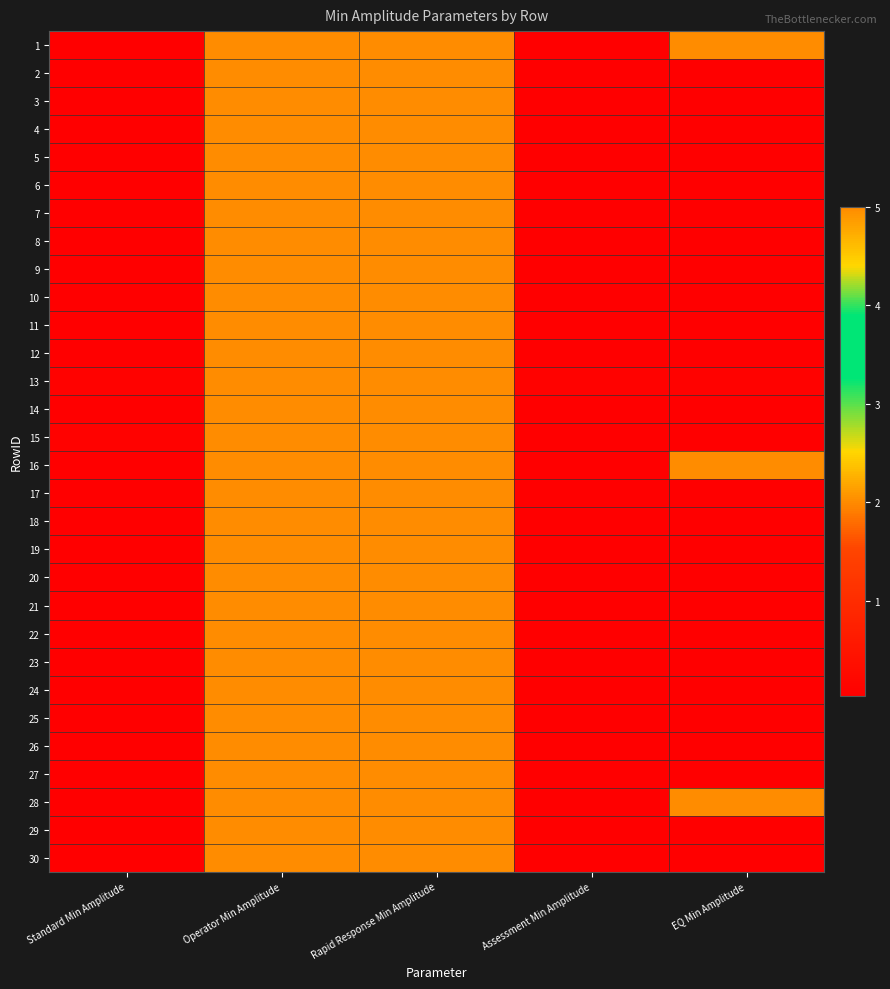

Reading right to left, extract all data points from this chart.

1: EQ Min Amplitude=5.0	Assessment Min Amplitude=0.0	Rapid Response Min Amplitude=5.0	Operator Min Amplitude=5.0	Standard Min Amplitude=0.0
2: EQ Min Amplitude=0.0	Assessment Min Amplitude=0.0	Rapid Response Min Amplitude=5.0	Operator Min Amplitude=5.0	Standard Min Amplitude=0.0
3: EQ Min Amplitude=0.0	Assessment Min Amplitude=0.0	Rapid Response Min Amplitude=5.0	Operator Min Amplitude=5.0	Standard Min Amplitude=0.0
4: EQ Min Amplitude=0.0	Assessment Min Amplitude=0.0	Rapid Response Min Amplitude=5.0	Operator Min Amplitude=5.0	Standard Min Amplitude=0.0
5: EQ Min Amplitude=0.0	Assessment Min Amplitude=0.0	Rapid Response Min Amplitude=5.0	Operator Min Amplitude=5.0	Standard Min Amplitude=0.0
6: EQ Min Amplitude=0.0	Assessment Min Amplitude=0.0	Rapid Response Min Amplitude=5.0	Operator Min Amplitude=5.0	Standard Min Amplitude=0.0
7: EQ Min Amplitude=0.0	Assessment Min Amplitude=0.0	Rapid Response Min Amplitude=5.0	Operator Min Amplitude=5.0	Standard Min Amplitude=0.0
8: EQ Min Amplitude=0.0	Assessment Min Amplitude=0.0	Rapid Response Min Amplitude=5.0	Operator Min Amplitude=5.0	Standard Min Amplitude=0.0
9: EQ Min Amplitude=0.0	Assessment Min Amplitude=0.0	Rapid Response Min Amplitude=5.0	Operator Min Amplitude=5.0	Standard Min Amplitude=0.0
10: EQ Min Amplitude=0.0	Assessment Min Amplitude=0.0	Rapid Response Min Amplitude=5.0	Operator Min Amplitude=5.0	Standard Min Amplitude=0.0
11: EQ Min Amplitude=0.0	Assessment Min Amplitude=0.0	Rapid Response Min Amplitude=5.0	Operator Min Amplitude=5.0	Standard Min Amplitude=0.0
12: EQ Min Amplitude=0.0	Assessment Min Amplitude=0.0	Rapid Response Min Amplitude=5.0	Operator Min Amplitude=5.0	Standard Min Amplitude=0.0
13: EQ Min Amplitude=0.1	Assessment Min Amplitude=0.1	Rapid Response Min Amplitude=5.0	Operator Min Amplitude=5.0	Standard Min Amplitude=0.1
14: EQ Min Amplitude=0.0	Assessment Min Amplitude=0.0	Rapid Response Min Amplitude=5.0	Operator Min Amplitude=5.0	Standard Min Amplitude=0.0
15: EQ Min Amplitude=0.0	Assessment Min Amplitude=0.0	Rapid Response Min Amplitude=5.0	Operator Min Amplitude=5.0	Standard Min Amplitude=0.1
16: EQ Min Amplitude=5.0	Assessment Min Amplitude=0.0	Rapid Response Min Amplitude=5.0	Operator Min Amplitude=5.0	Standard Min Amplitude=0.0
17: EQ Min Amplitude=0.0	Assessment Min Amplitude=0.0	Rapid Response Min Amplitude=5.0	Operator Min Amplitude=5.0	Standard Min Amplitude=0.0
18: EQ Min Amplitude=0.0	Assessment Min Amplitude=0.0	Rapid Response Min Amplitude=5.0	Operator Min Amplitude=5.0	Standard Min Amplitude=0.0
19: EQ Min Amplitude=0.0	Assessment Min Amplitude=0.0	Rapid Response Min Amplitude=5.0	Operator Min Amplitude=5.0	Standard Min Amplitude=0.0
20: EQ Min Amplitude=0.0	Assessment Min Amplitude=0.0	Rapid Response Min Amplitude=5.0	Operator Min Amplitude=5.0	Standard Min Amplitude=0.0
21: EQ Min Amplitude=0.0	Assessment Min Amplitude=0.0	Rapid Response Min Amplitude=5.0	Operator Min Amplitude=5.0	Standard Min Amplitude=0.0
22: EQ Min Amplitude=0.0	Assessment Min Amplitude=0.0	Rapid Response Min Amplitude=5.0	Operator Min Amplitude=5.0	Standard Min Amplitude=0.0
23: EQ Min Amplitude=0.0	Assessment Min Amplitude=0.0	Rapid Response Min Amplitude=5.0	Operator Min Amplitude=5.0	Standard Min Amplitude=0.0
24: EQ Min Amplitude=0.0	Assessment Min Amplitude=0.0	Rapid Response Min Amplitude=5.0	Operator Min Amplitude=5.0	Standard Min Amplitude=0.0
25: EQ Min Amplitude=0.0	Assessment Min Amplitude=0.0	Rapid Response Min Amplitude=5.0	Operator Min Amplitude=5.0	Standard Min Amplitude=0.0
26: EQ Min Amplitude=0.0	Assessment Min Amplitude=0.0	Rapid Response Min Amplitude=5.0	Operator Min Amplitude=5.0	Standard Min Amplitude=0.0
27: EQ Min Amplitude=0.0	Assessment Min Amplitude=0.0	Rapid Response Min Amplitude=5.0	Operator Min Amplitude=5.0	Standard Min Amplitude=0.0
28: EQ Min Amplitude=5.0	Assessment Min Amplitude=0.0	Rapid Response Min Amplitude=5.0	Operator Min Amplitude=5.0	Standard Min Amplitude=0.0
29: EQ Min Amplitude=0.0	Assessment Min Amplitude=0.0	Rapid Response Min Amplitude=5.0	Operator Min Amplitude=5.0	Standard Min Amplitude=0.0
30: EQ Min Amplitude=0.0	Assessment Min Amplitude=0.0	Rapid Response Min Amplitude=5.0	Operator Min Amplitude=5.0	Standard Min Amplitude=0.0